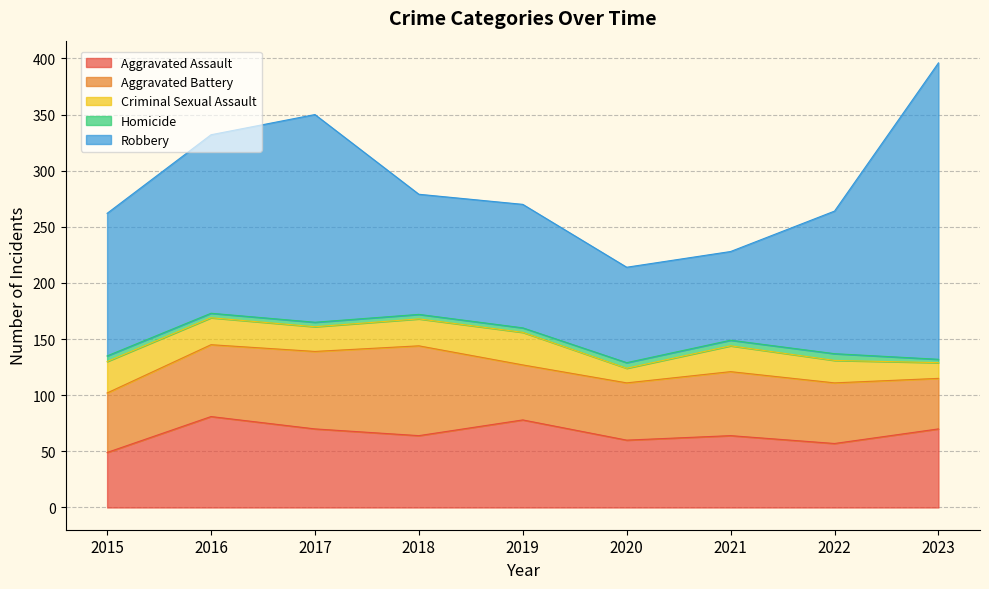

True or false: Criminal Sexual Assault and Homicide intersect in this chart.

False